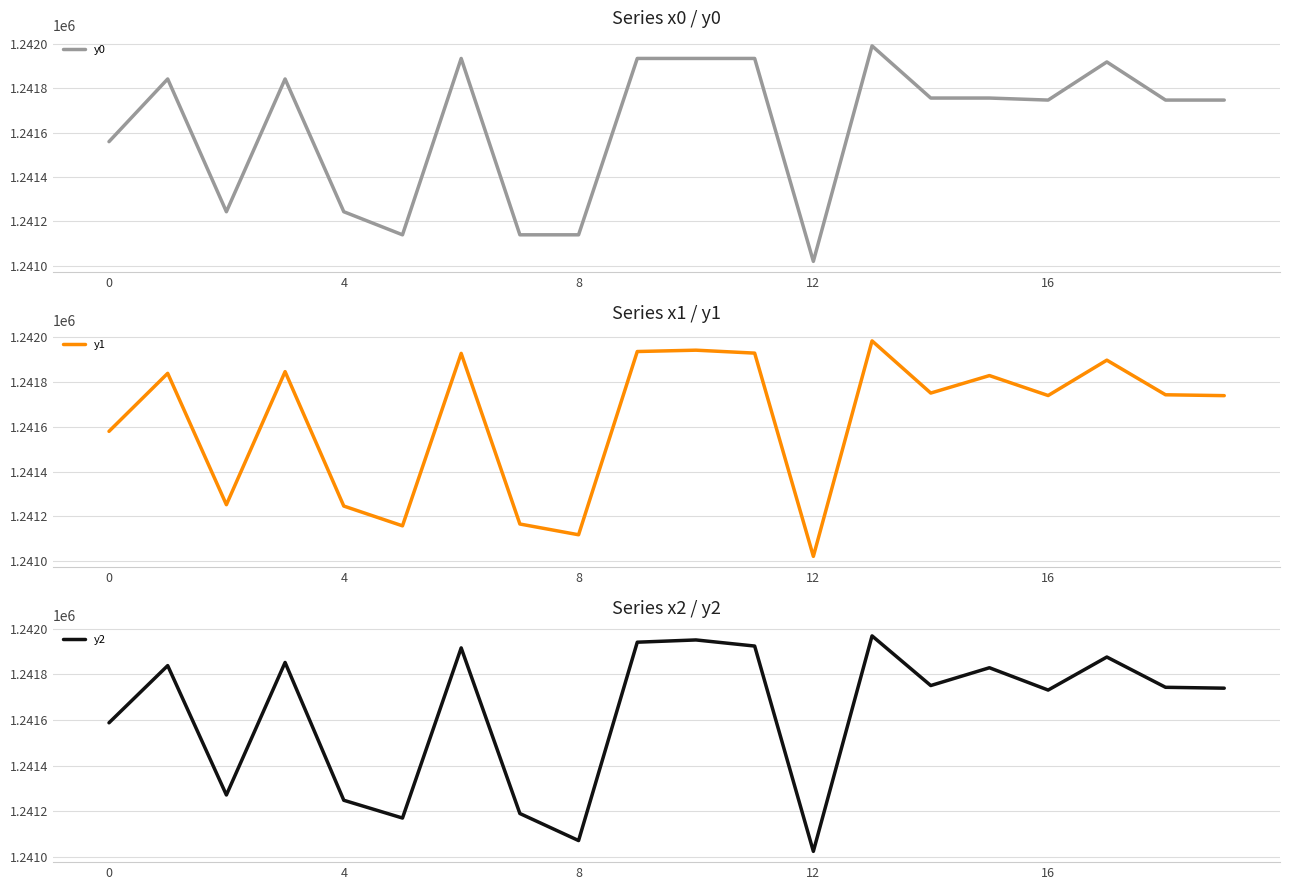

What is the highest value of the y0 series?

1241989.8